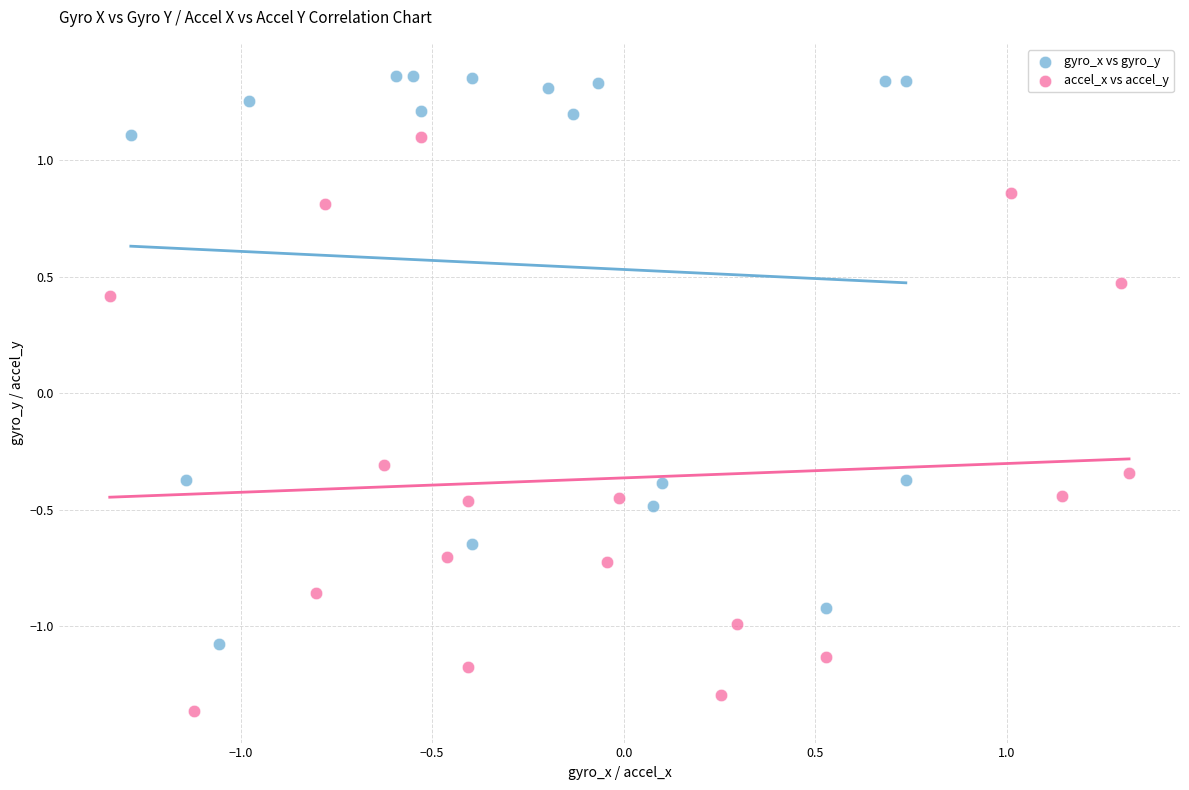

What are all the series names shown in the legend?

gyro_x vs gyro_y, accel_x vs accel_y